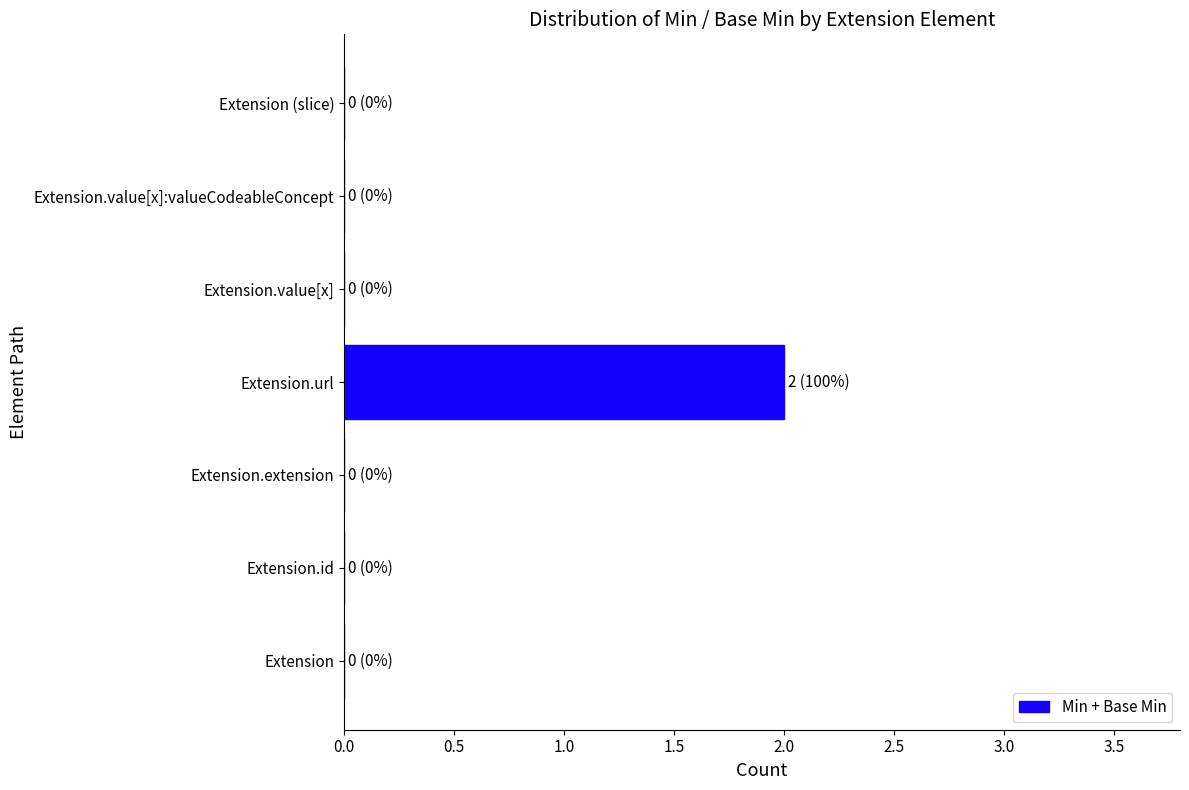

Are the bars horizontal?

Yes